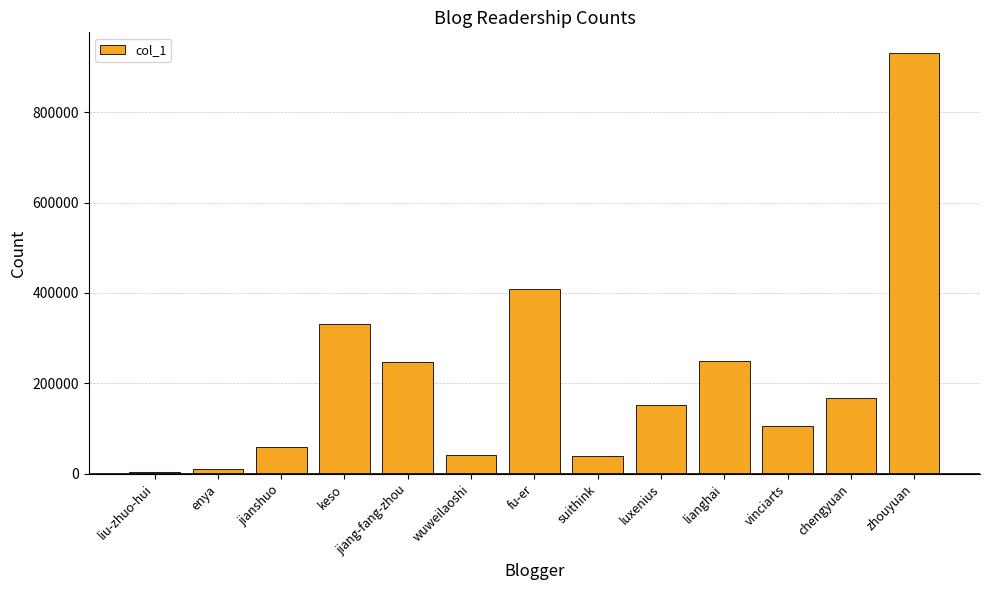

The chart shows a value of 249721 at lianghai. True or false?

True